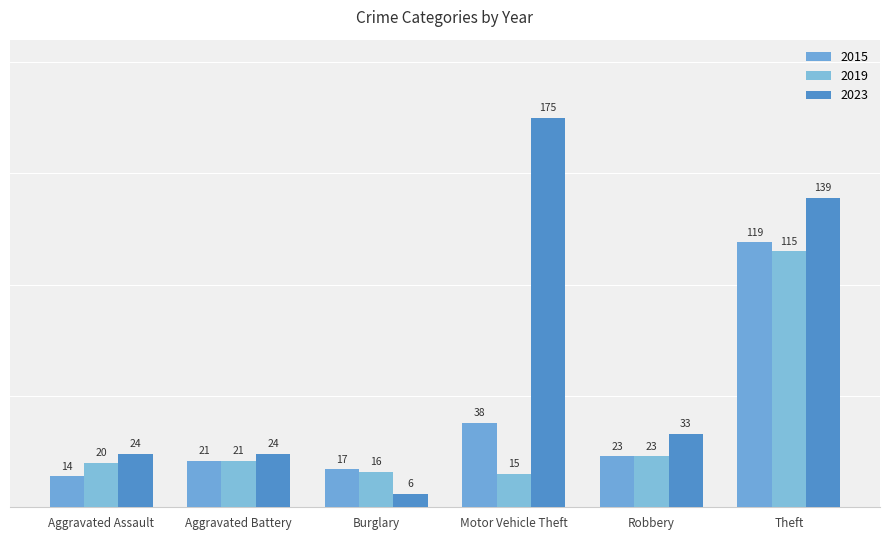

Is it true that 2023 equals 139 at Theft?

True